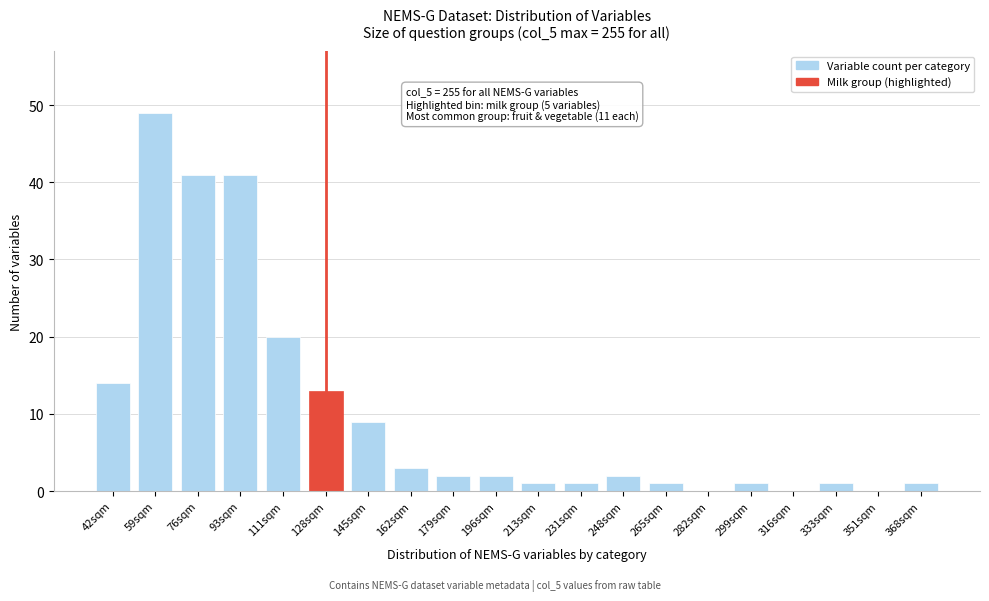

Reading left to right, extract all data points from this chart.

42sqm=14	59sqm=49	76sqm=41	93sqm=41	111sqm=20	128sqm=13	145sqm=9	162sqm=3	179sqm=2	196sqm=2	213sqm=1	231sqm=1	248sqm=2	265sqm=1	282sqm=0	299sqm=1	316sqm=0	333sqm=1	351sqm=0	368sqm=1